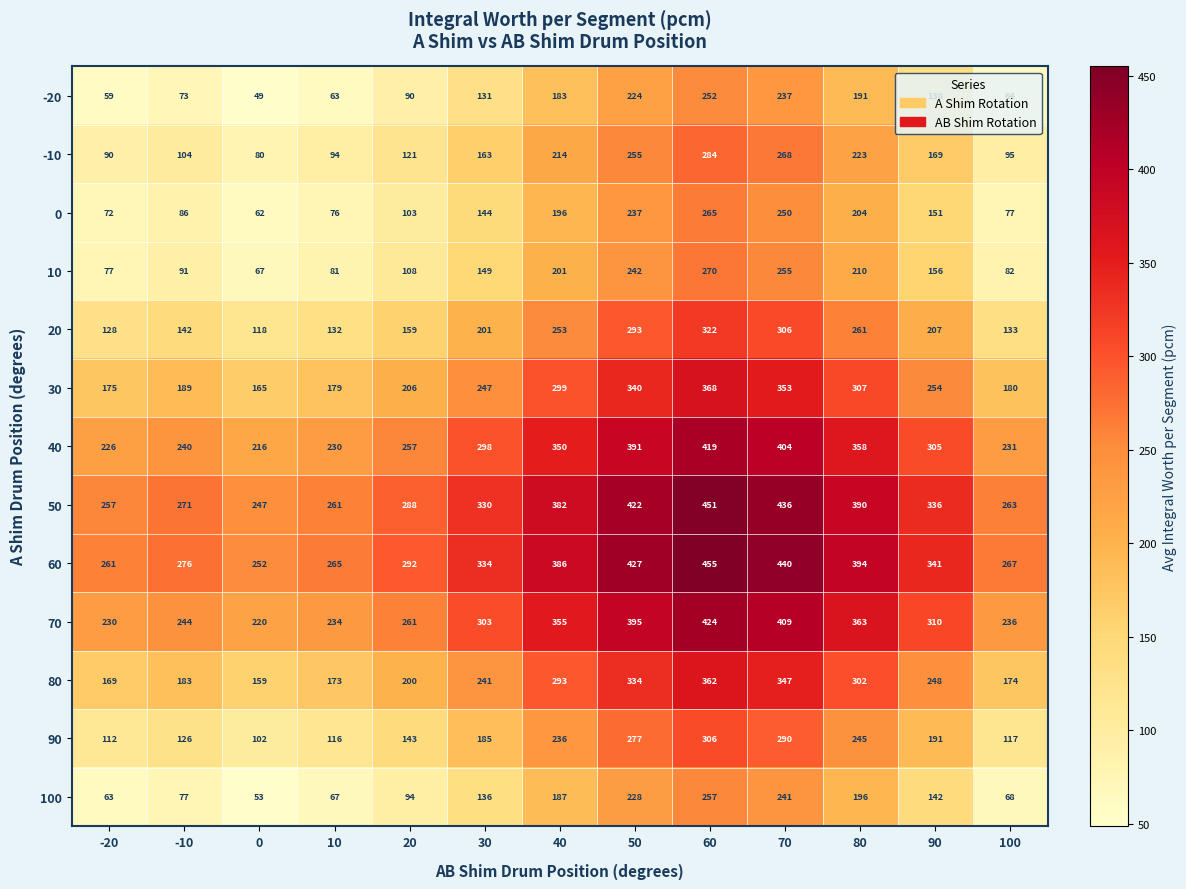

The value of 20 at -10 is 142. True or false?

True